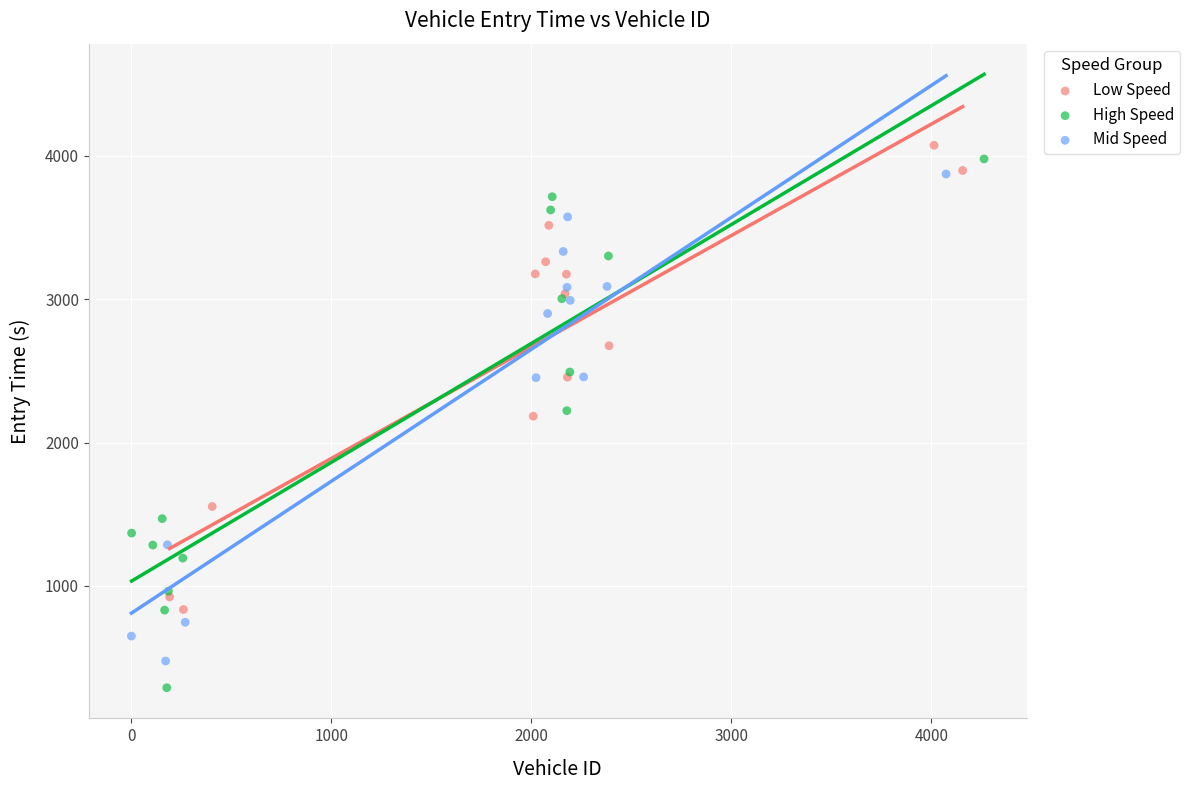

Which series has the widest spread of Y values?

High Speed